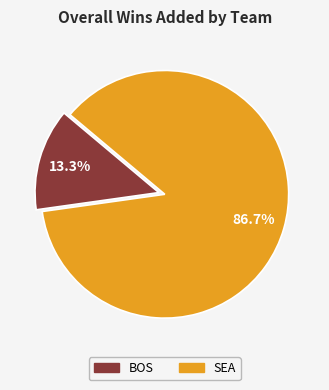

Do BOS and SEA together represent more than half of the pie?

Yes